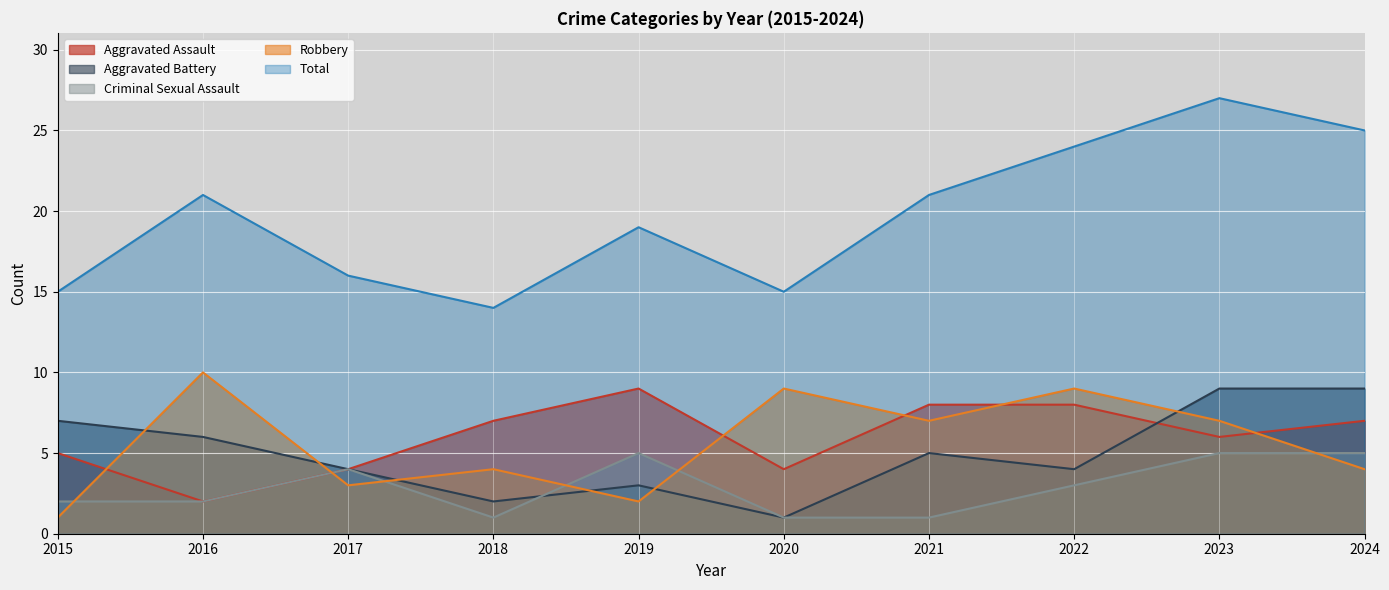

Count the Robbery values in the range 3 to 9.

7